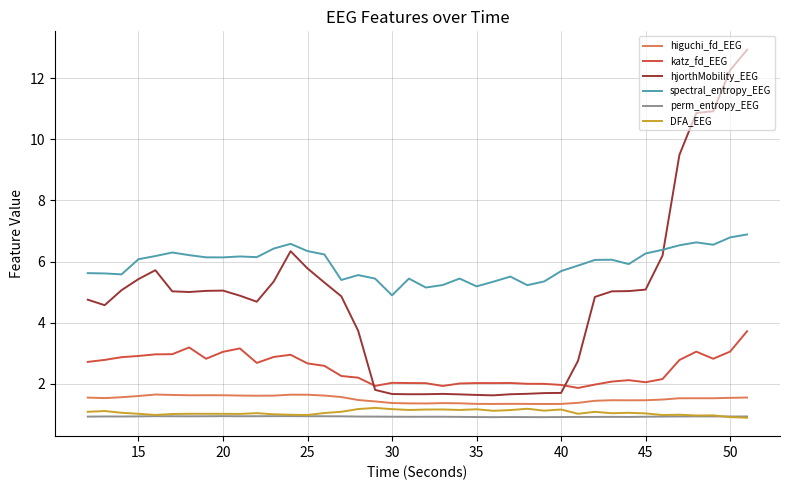

True or false: katz_fd_EEG and spectral_entropy_EEG cross at least once.

False